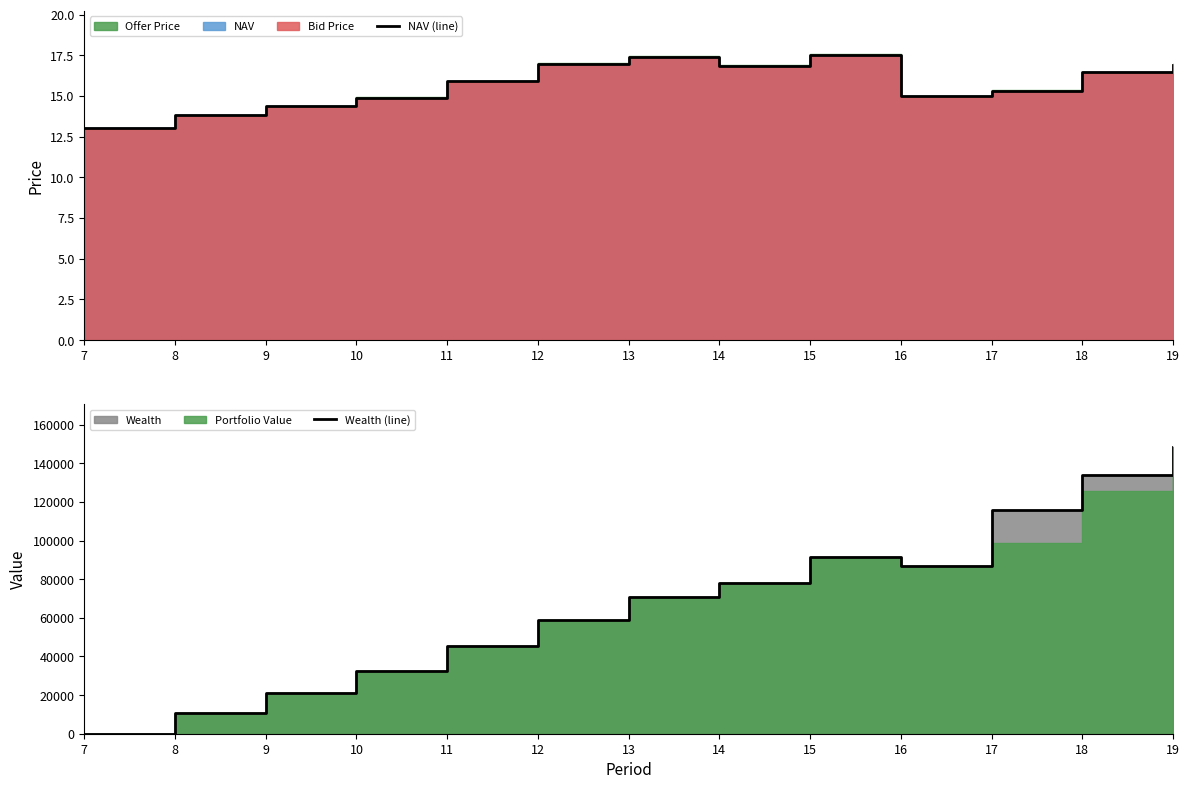

What is the approximate value of NAV (line) at 17?

15.3